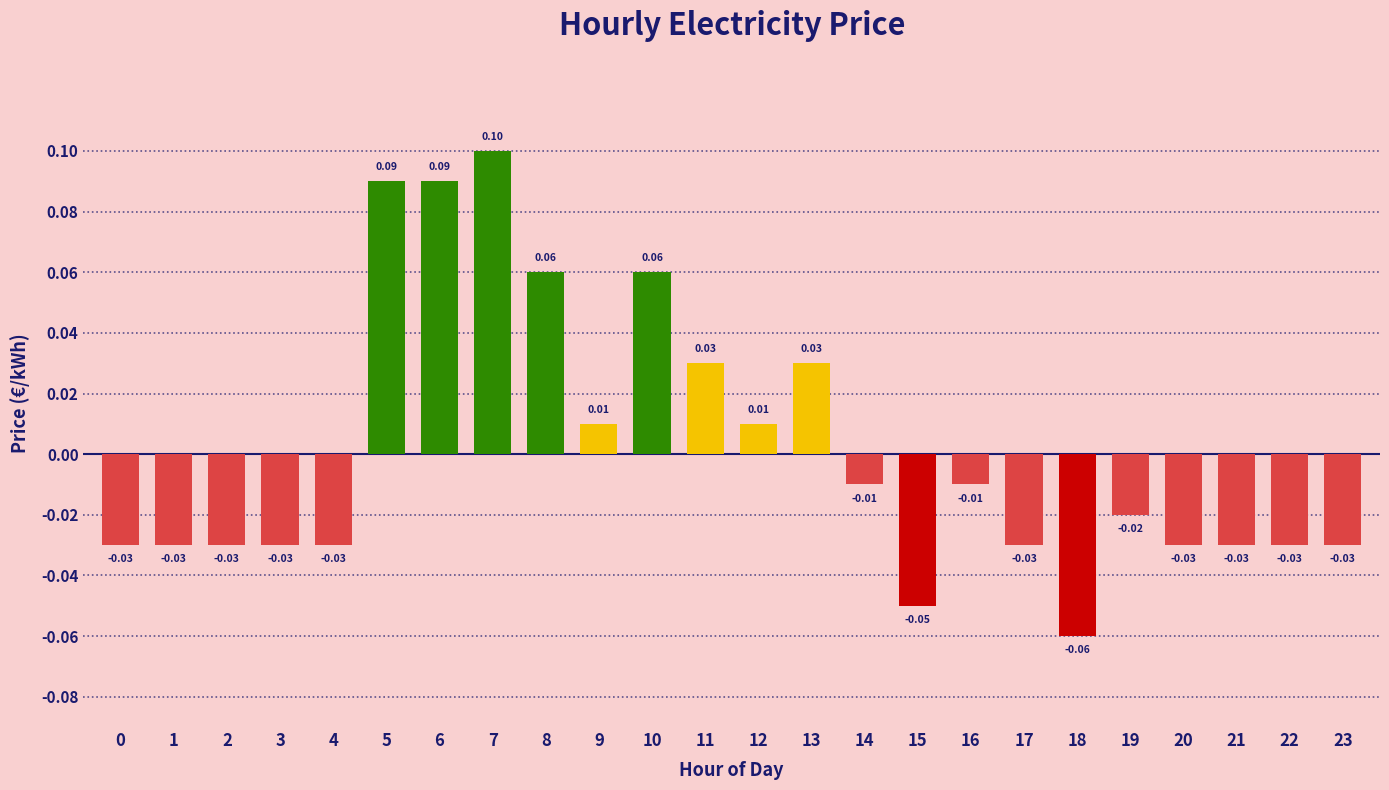

What is the change in value from 3 to 13?

+0.1